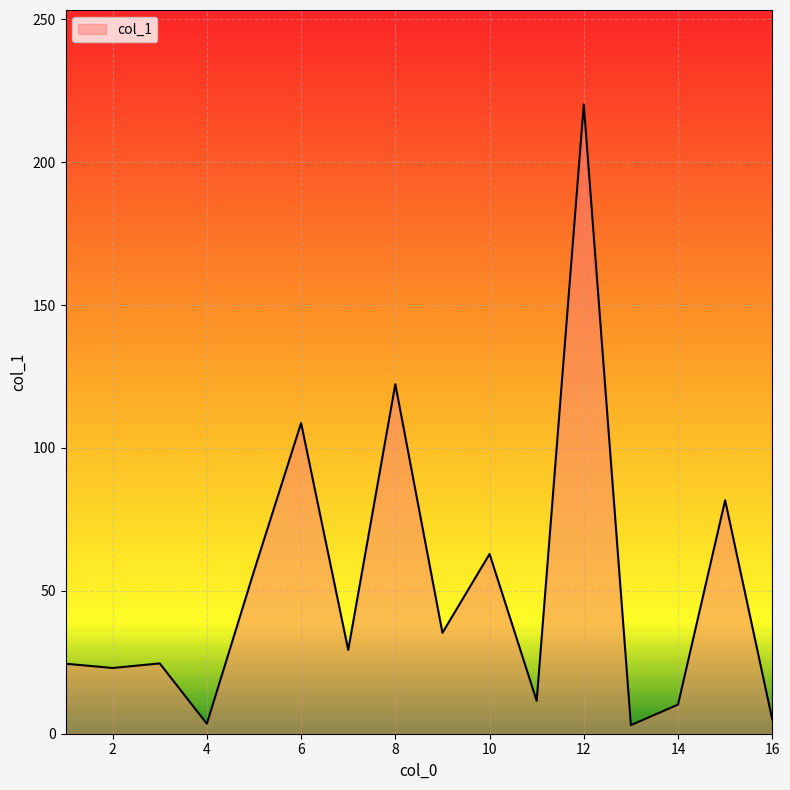

What is the greatest value displayed?

220.2